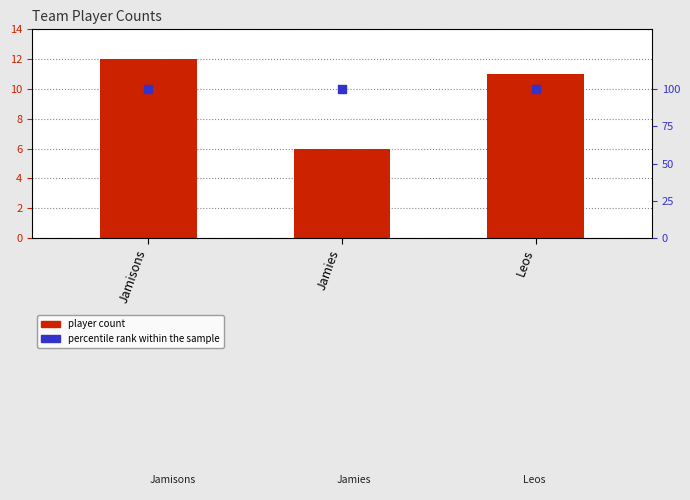

What is the total value across all series at Leos?

111